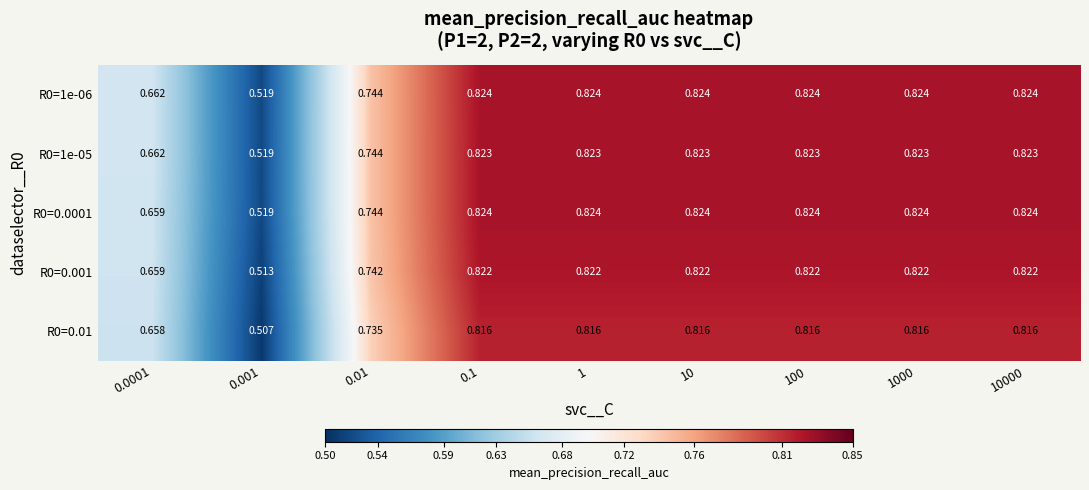

Is the value of R0=1e-05 at 10 greater than the value of R0=0.01 at 100?

Yes